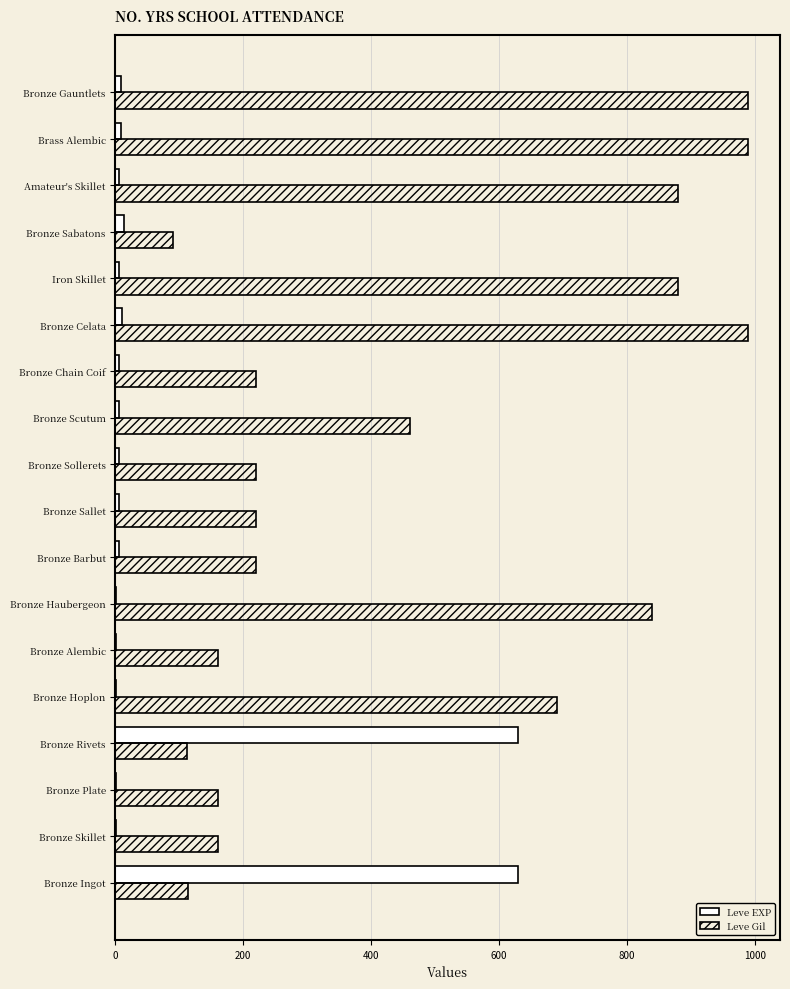

Which series has the largest total across all categories?

Leve Gil